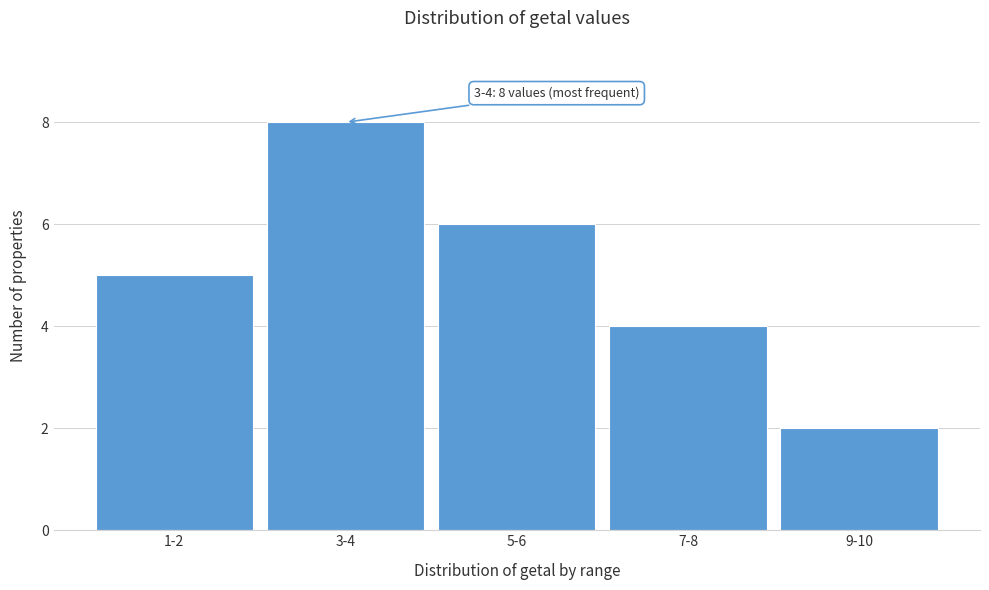

Reading left to right, what are all the values shown in this chart?

5	8	6	4	2